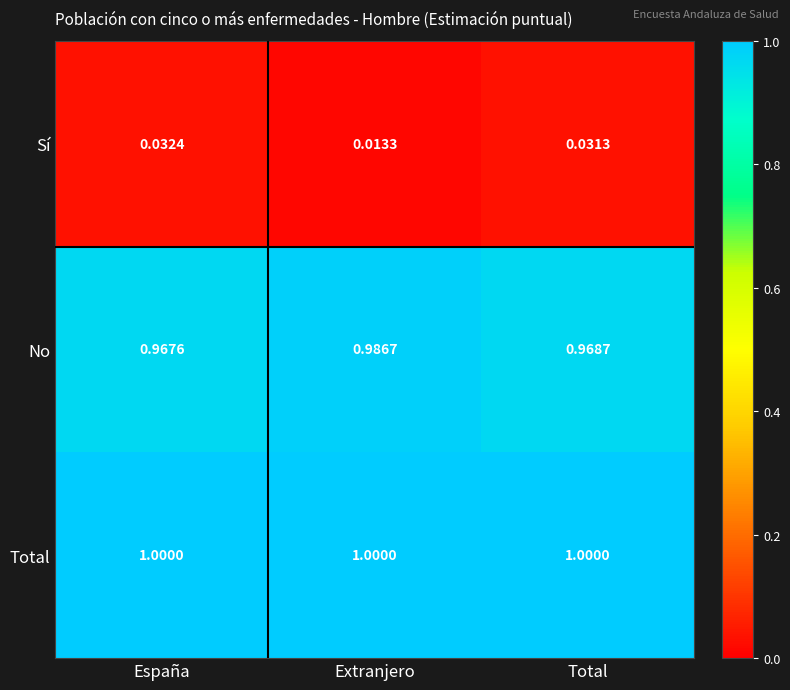

What is the difference between the highest and lowest values at Extranjero?

1.0